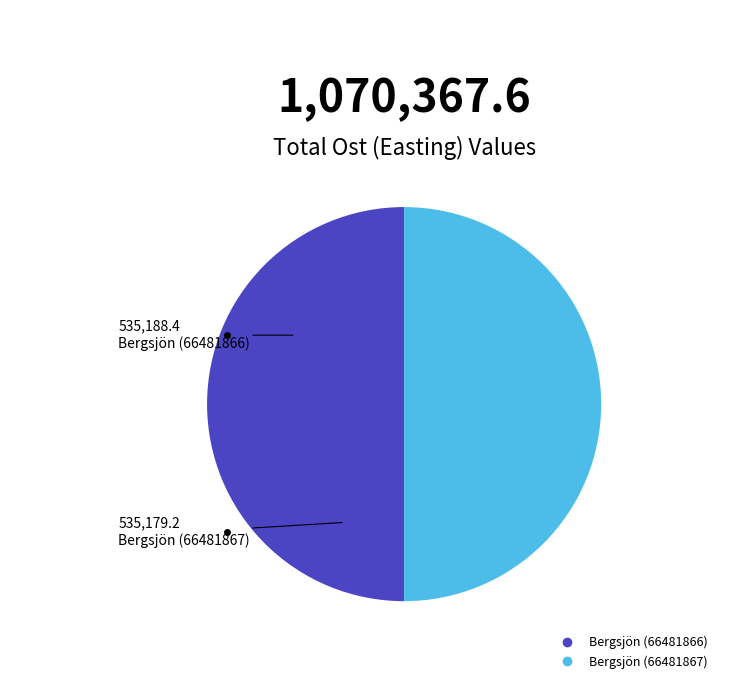

Combined, do Bergsjön (66481866) and Bergsjön (66481867) account for over 50%?

Yes